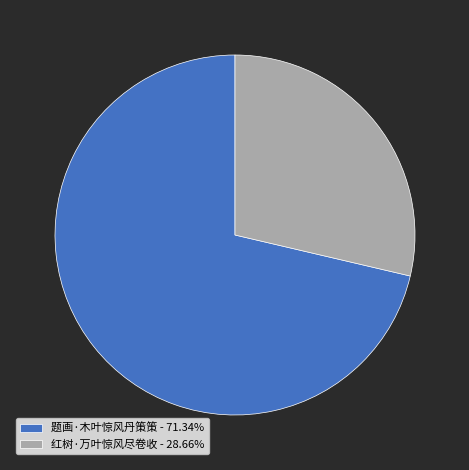

Does 红树·万叶惊风尽卷收 - 28.66% account for over 50% of the chart?

No